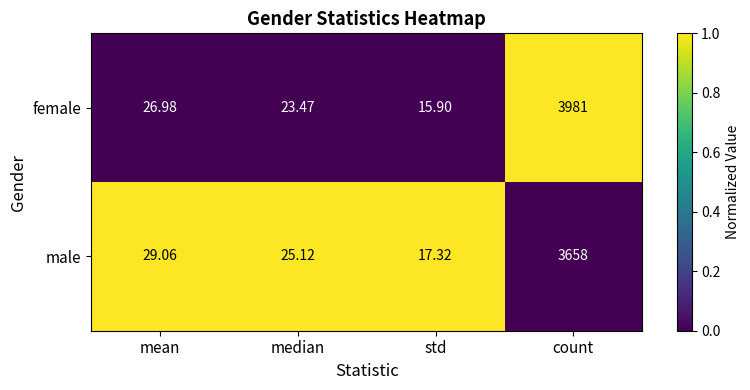

Which series has the largest range (max minus min)?

female